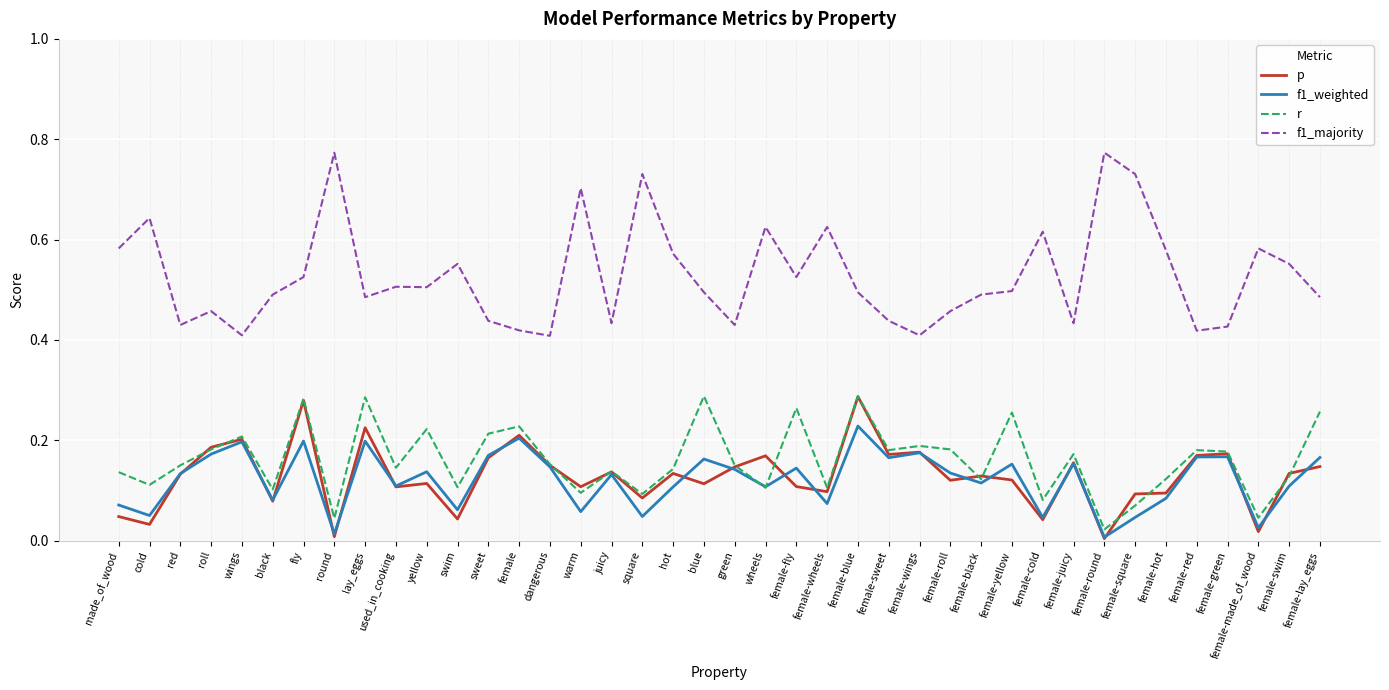

The p series shows 0.0 at cold. True or false?

True